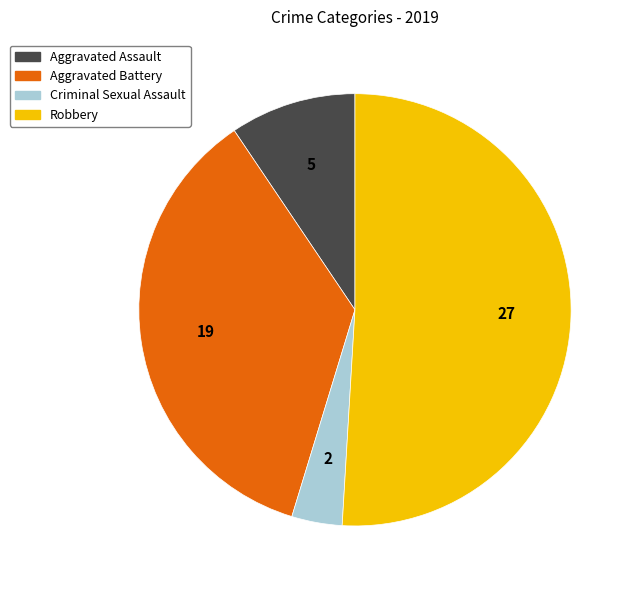

Do Aggravated Assault and Criminal Sexual Assault together represent more than half of the pie?

No